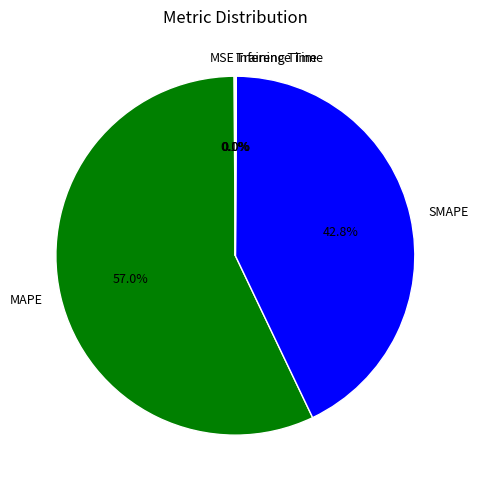

Does any single category account for the majority?

Yes